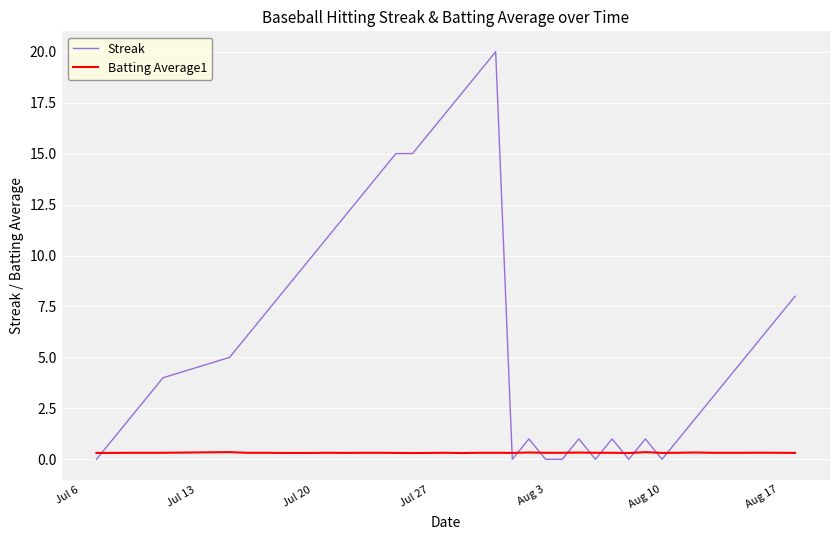

Which series has the largest range (max minus min)?

Streak